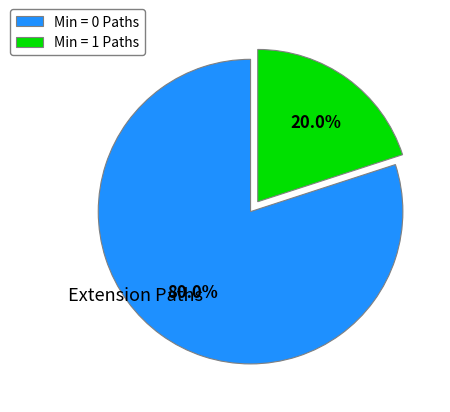

Which slice is the largest?

Min = 0 Paths